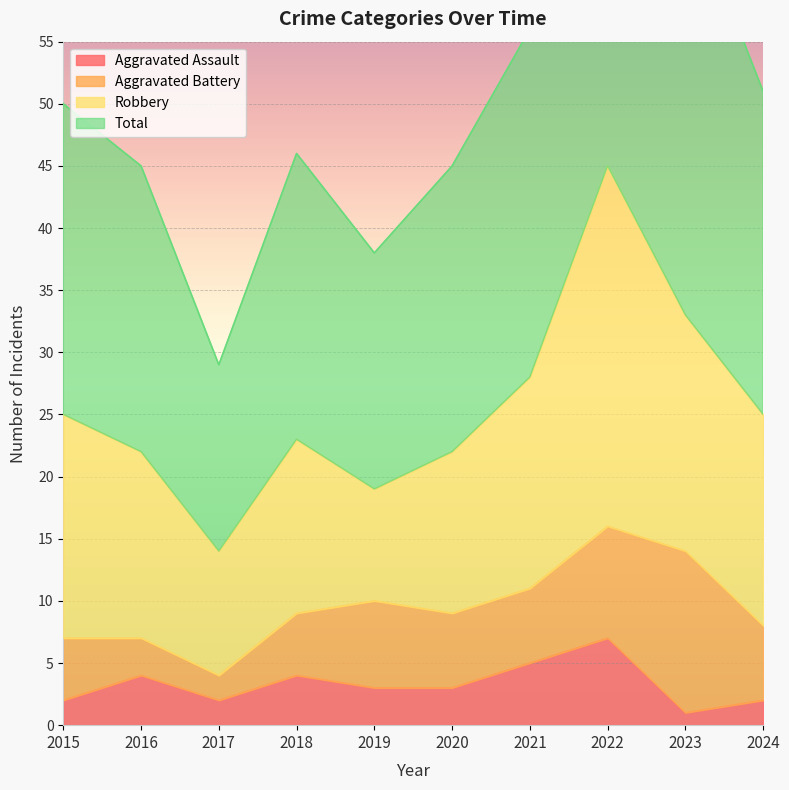

Which series has the largest range (max minus min)?

Total